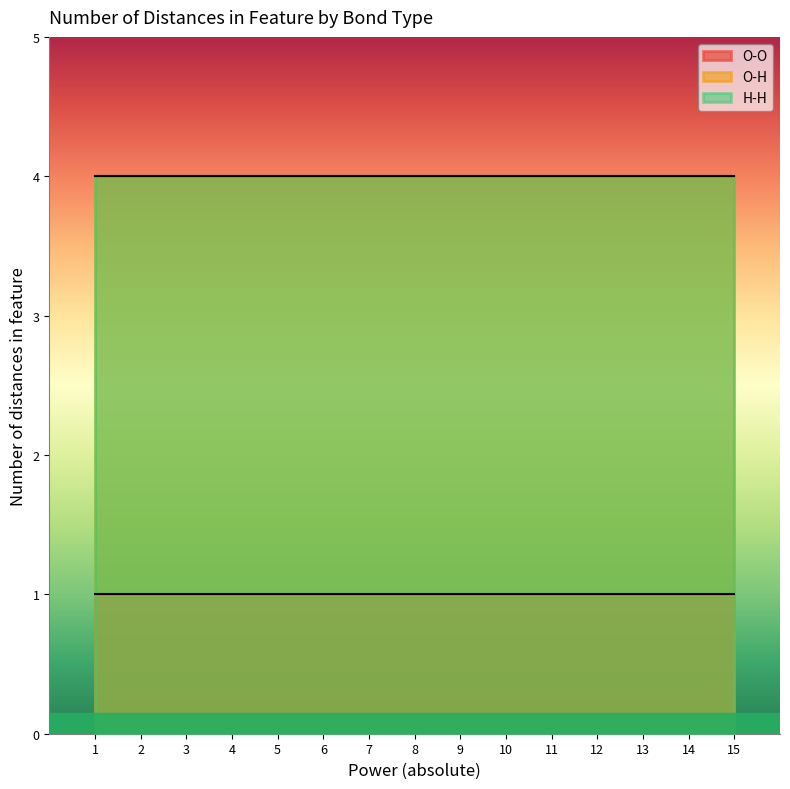

At how many categories does at least one series exceed 3?

15